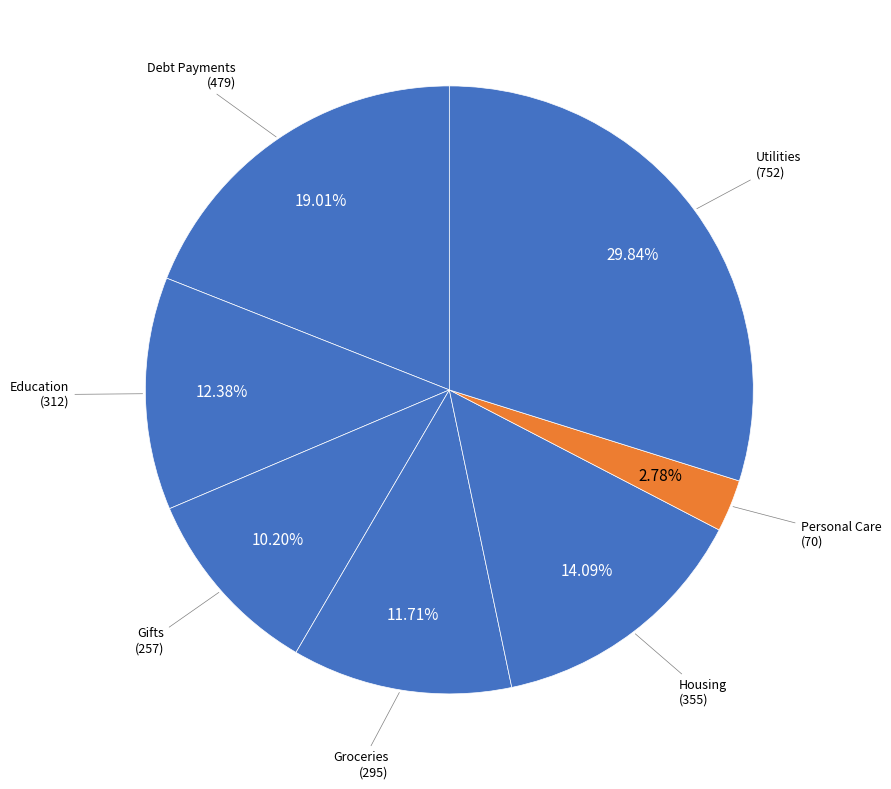

Count the number of slices in the pie.

7